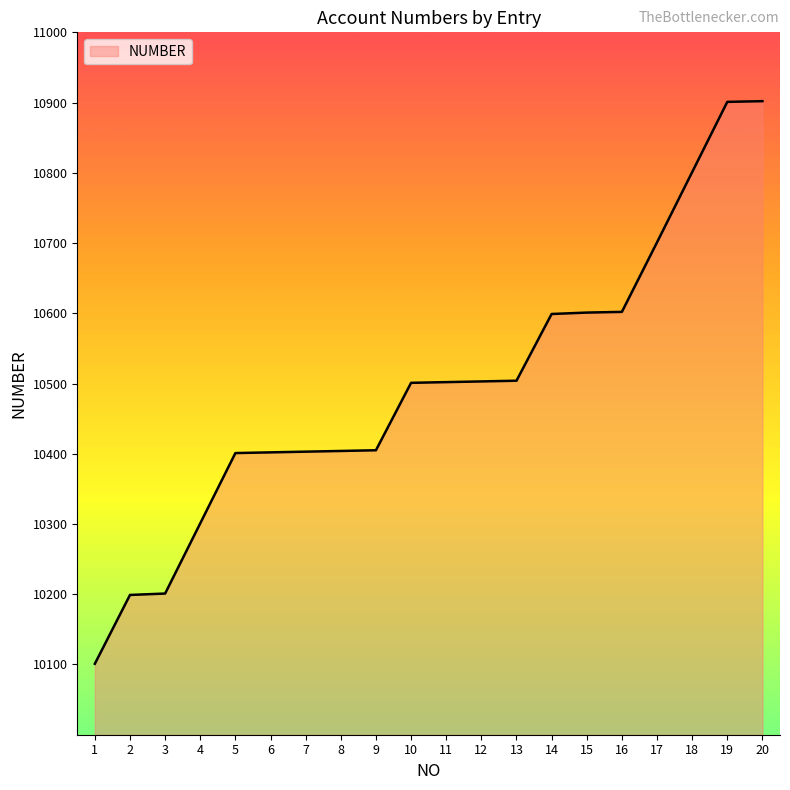

How many distinct data groups are displayed?

1